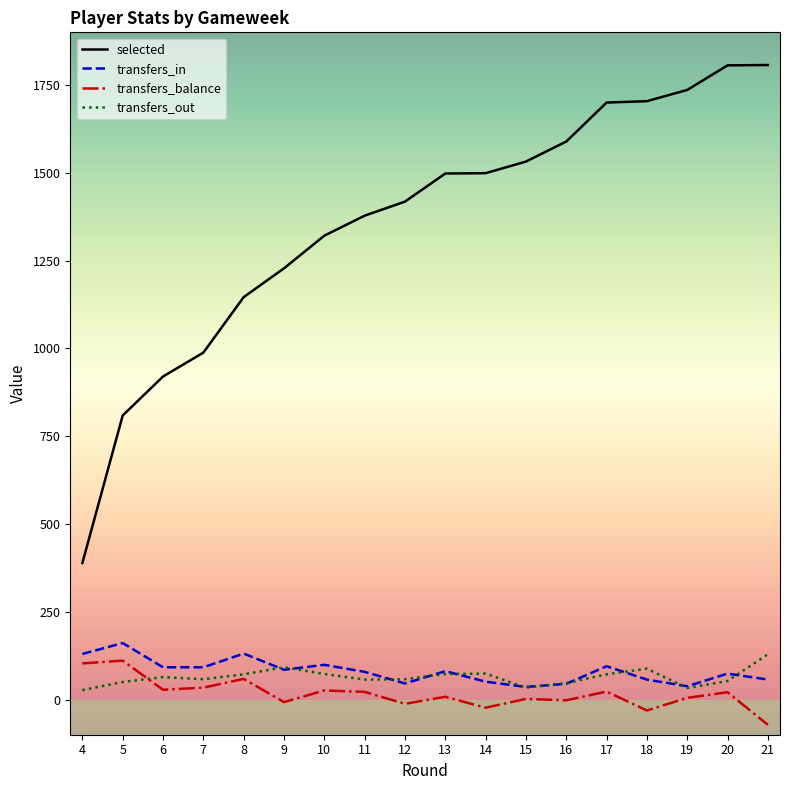

What are all the series names shown in the legend?

selected, transfers_in, transfers_balance, transfers_out